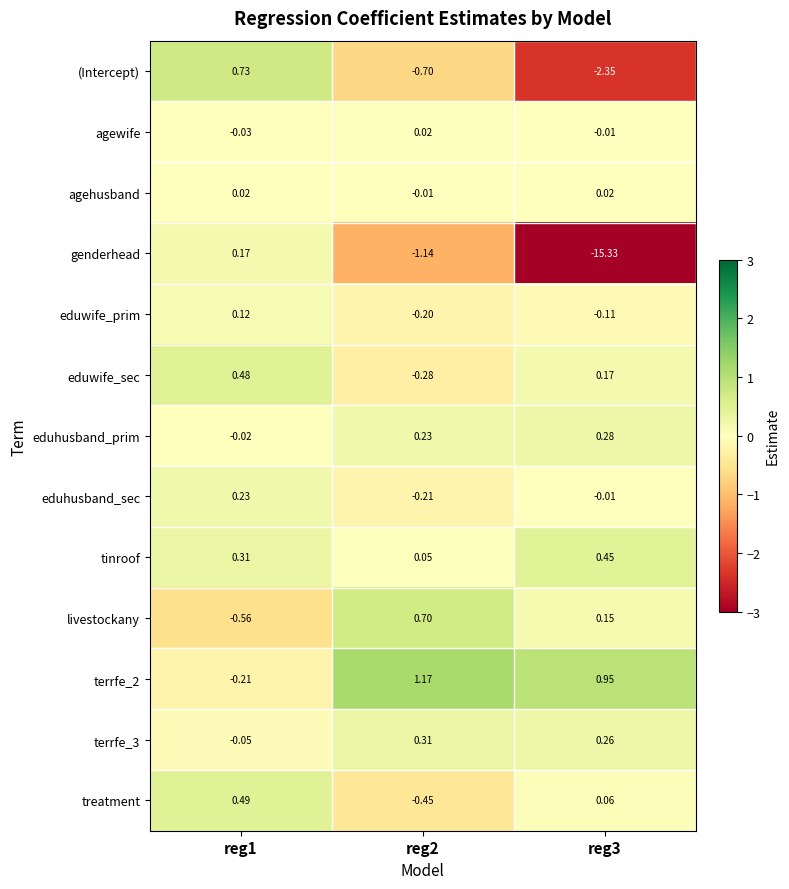

Which series has the widest spread of values?

genderhead